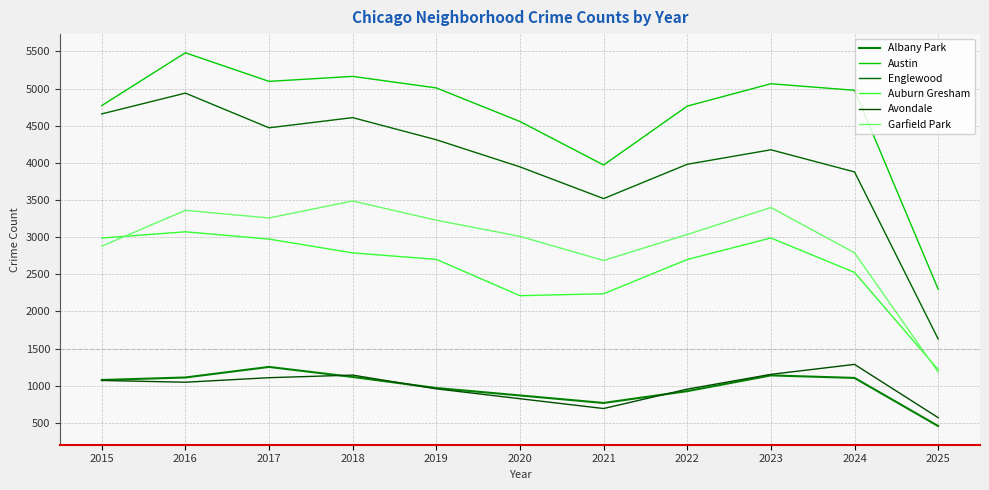

At which label does Auburn Gresham reach its minimum?

2025